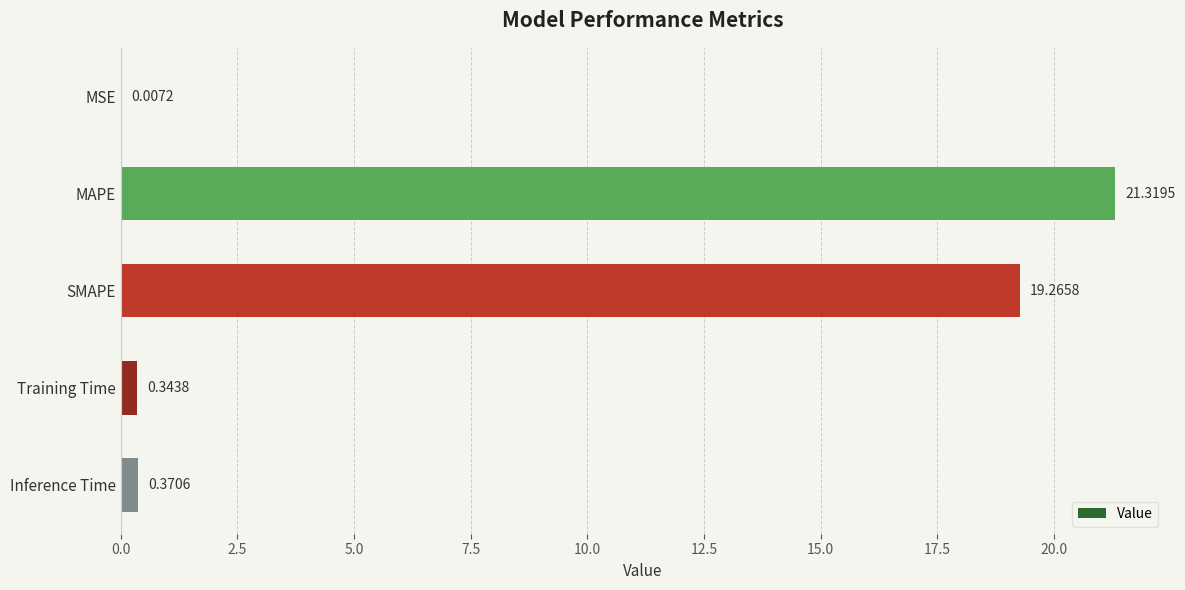

Which category has the highest value across all series?

MAPE